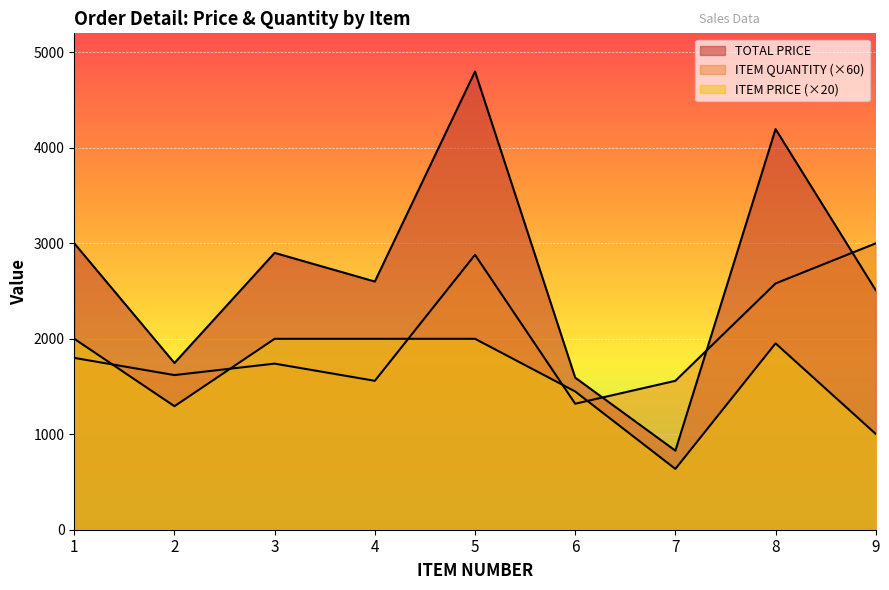

Rank the series by their maximum value, from highest to lowest.

TOTAL PRICE, ITEM QUANTITY, ITEM PRICE